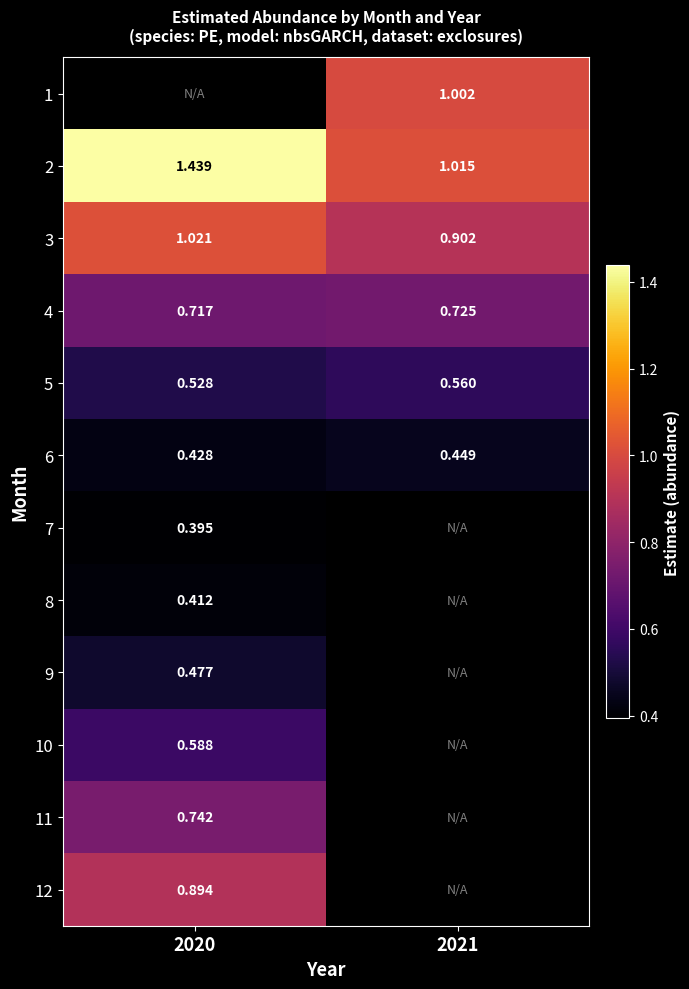

Is the value of 2 at 2020 greater than the value of 8 at 2020?

Yes